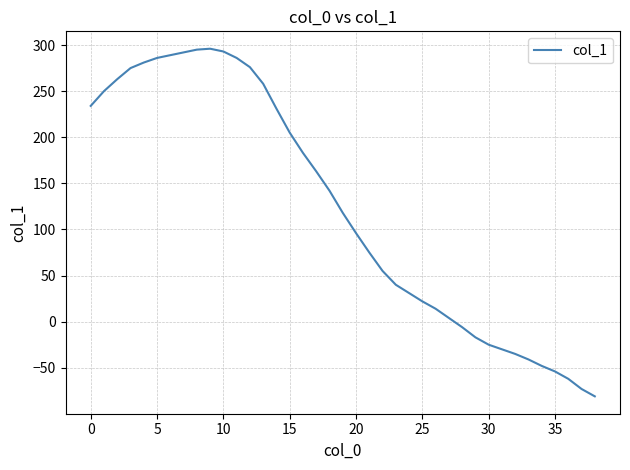

What is the smallest value displayed?

-81